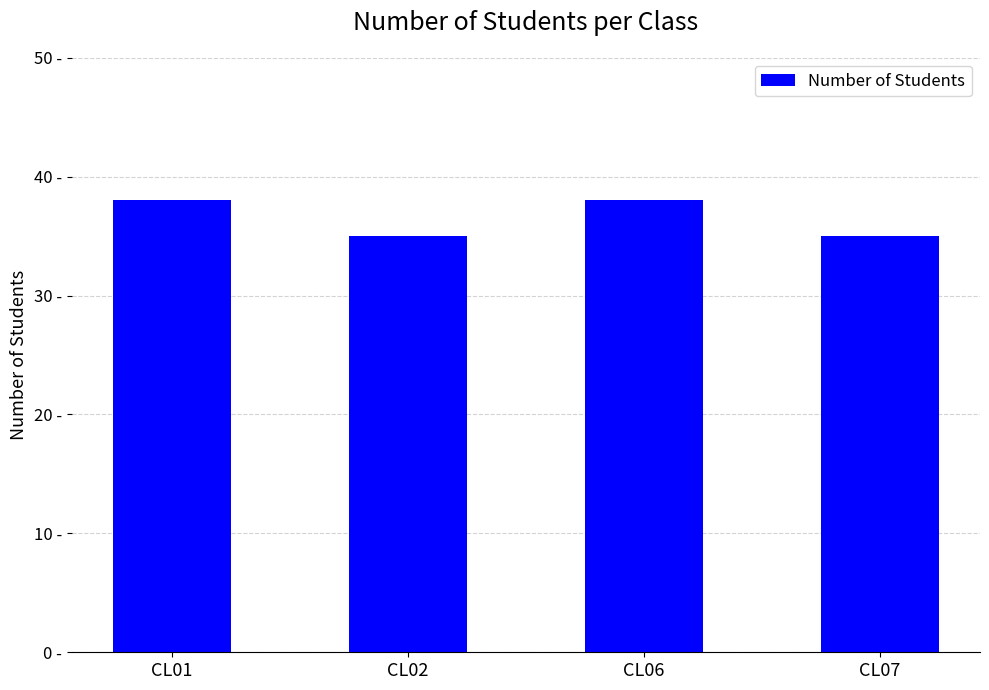

Count the number of data series in this chart.

1